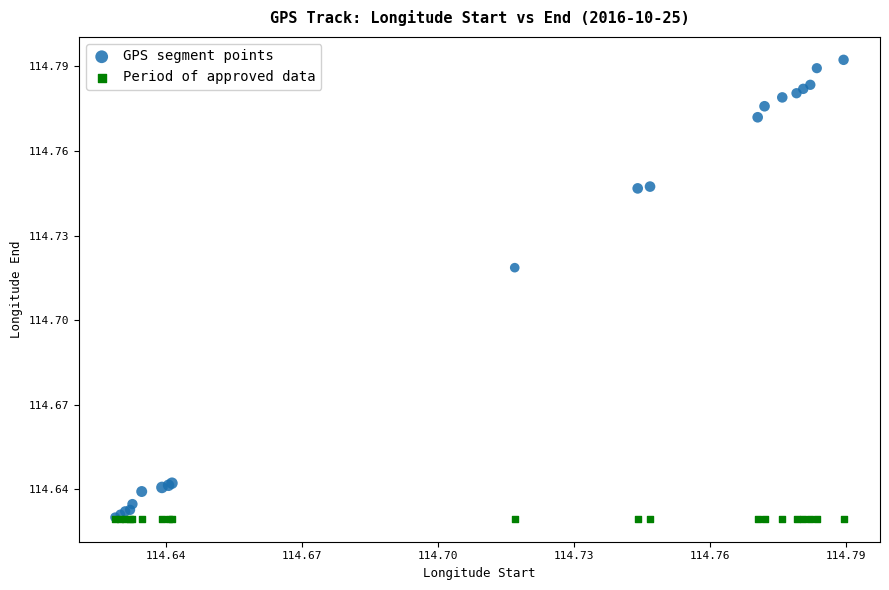

What are all the series names shown in the legend?

GPS segment points, Period of approved data